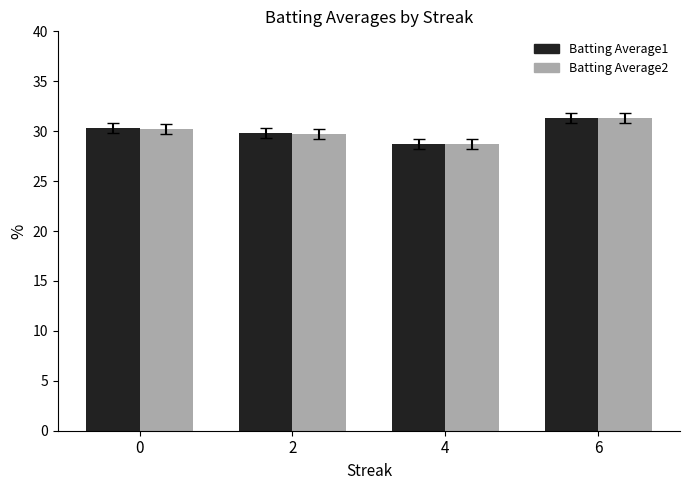

How many distinct data groups are displayed?

2